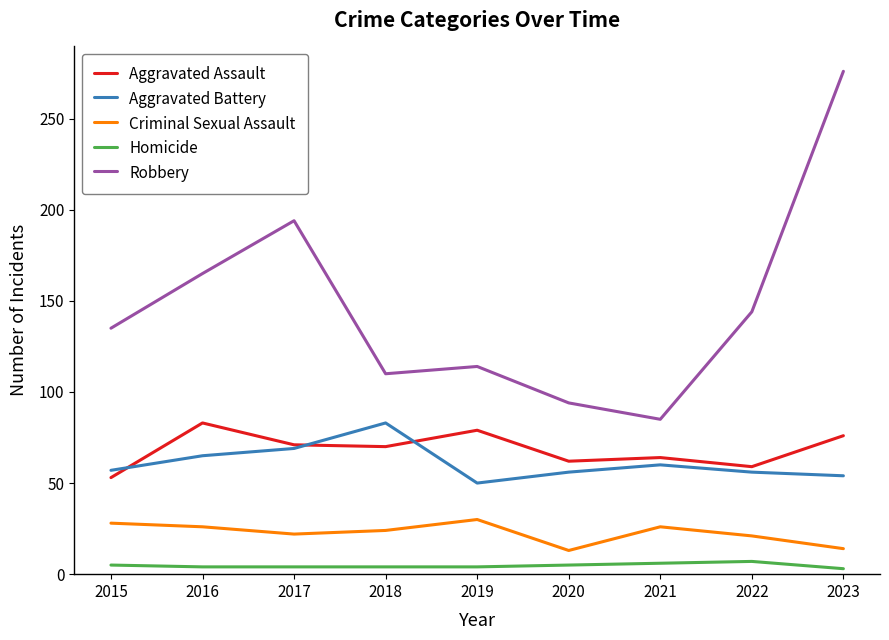

True or false: Homicide has a value of 7 at 2022.

True